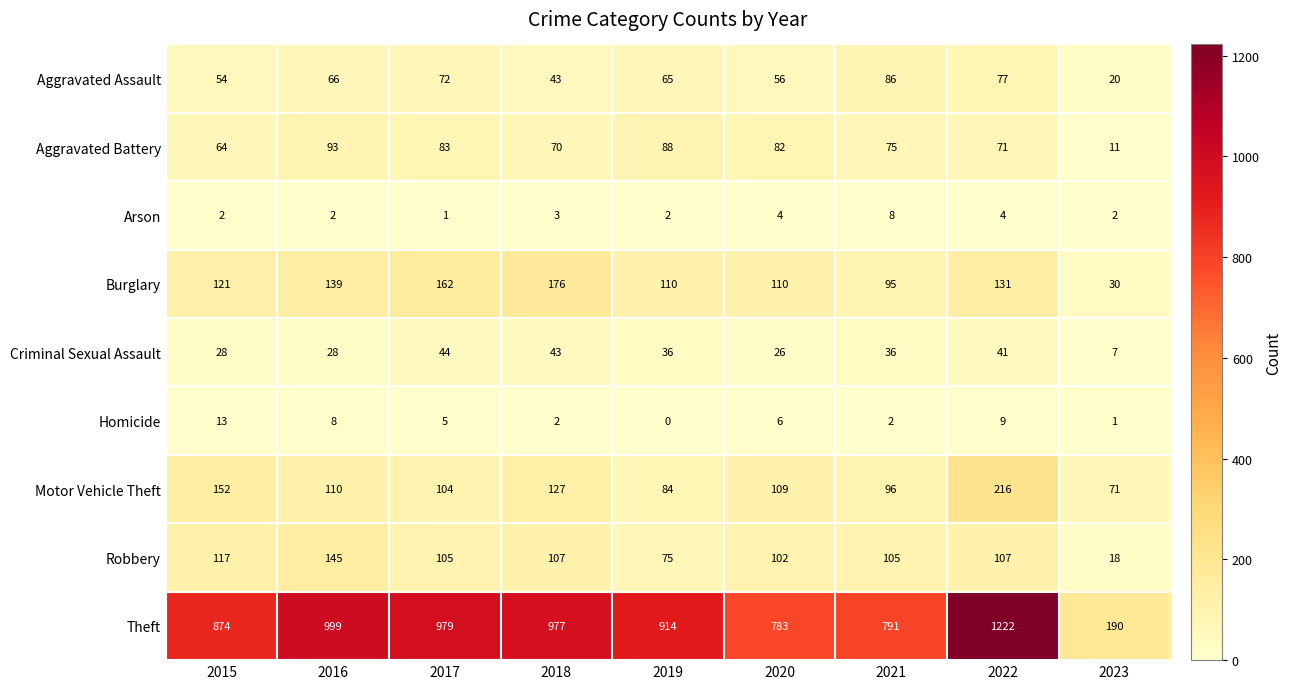

At which category is the sum across all series the highest?

2022